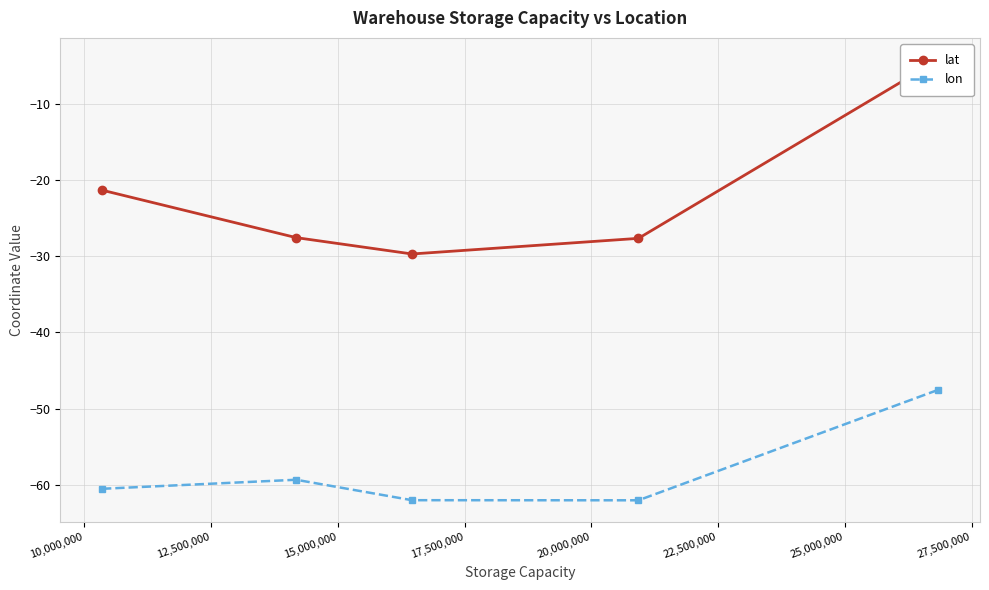

True or false: lat and lon cross at least once.

False